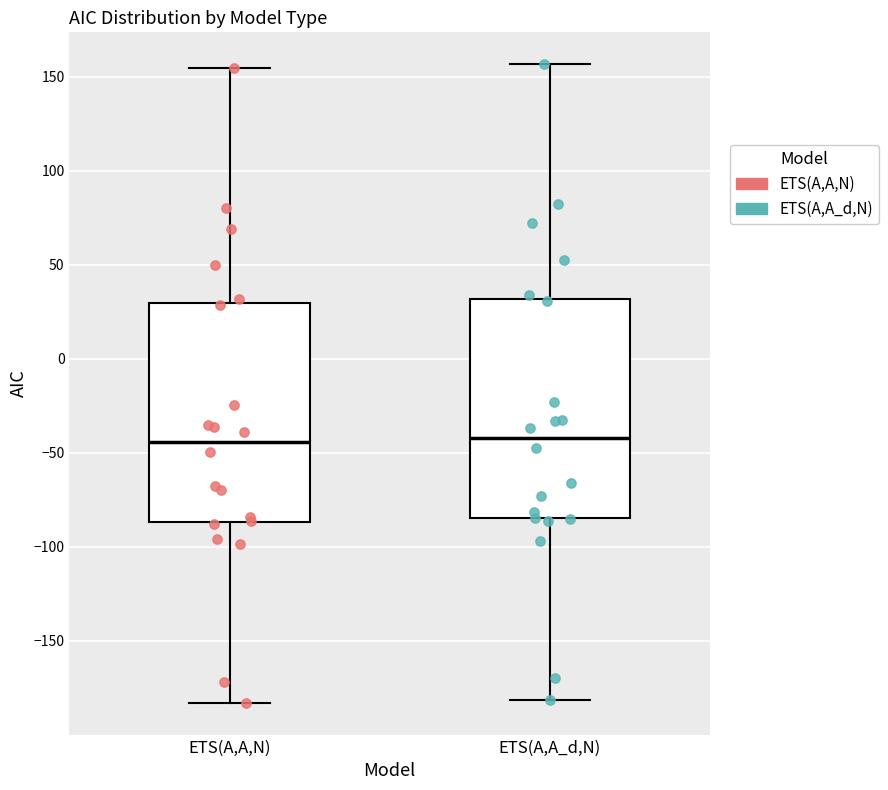

Reading left to right, transcribe this box plot: for each box, give where its median line is, the range the box spans, and where its two whiskers end, as read against the y-axis. The values are not printed on the chart, so give them approximately, as read against the axis.

ETS(A,A,N): median -45, box -85 to 30, whiskers -185 to 155
ETS(A,A_d,N): median -40, box -85 to 30, whiskers -180 to 155